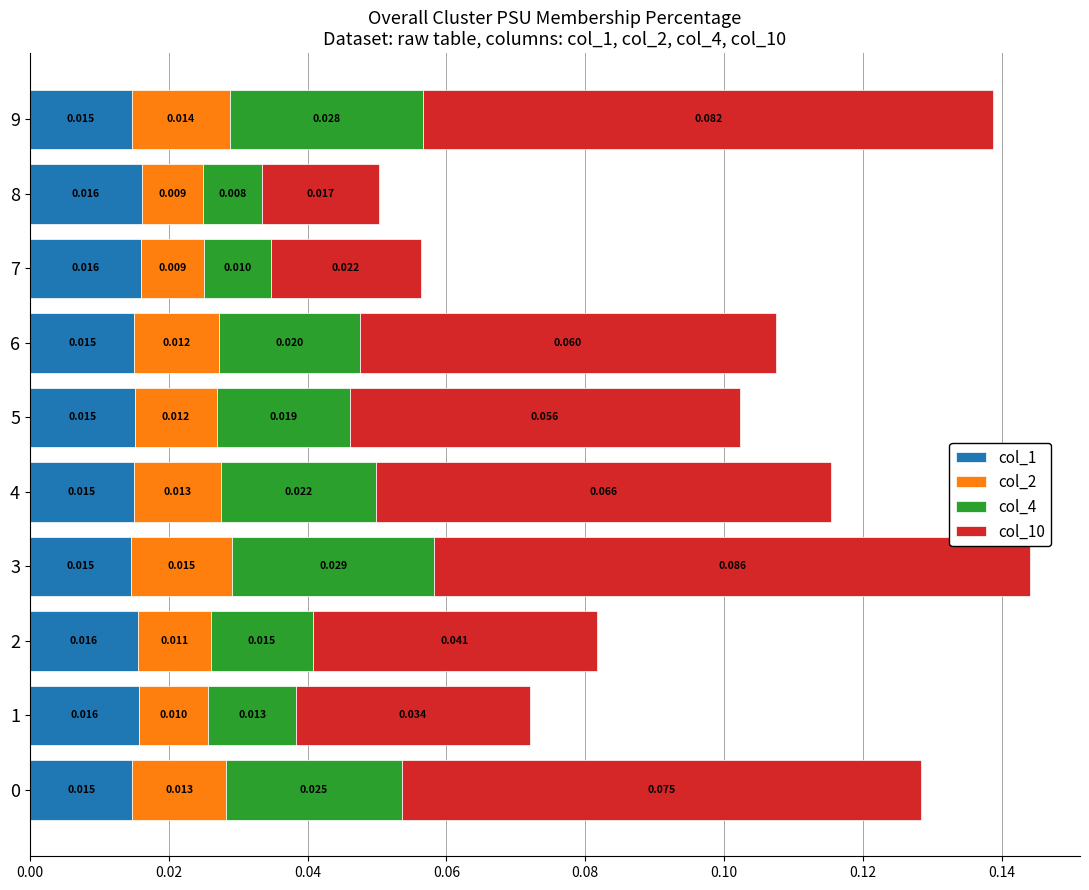

What is the value of the col_10 bar at the 4th from the left?

0.1